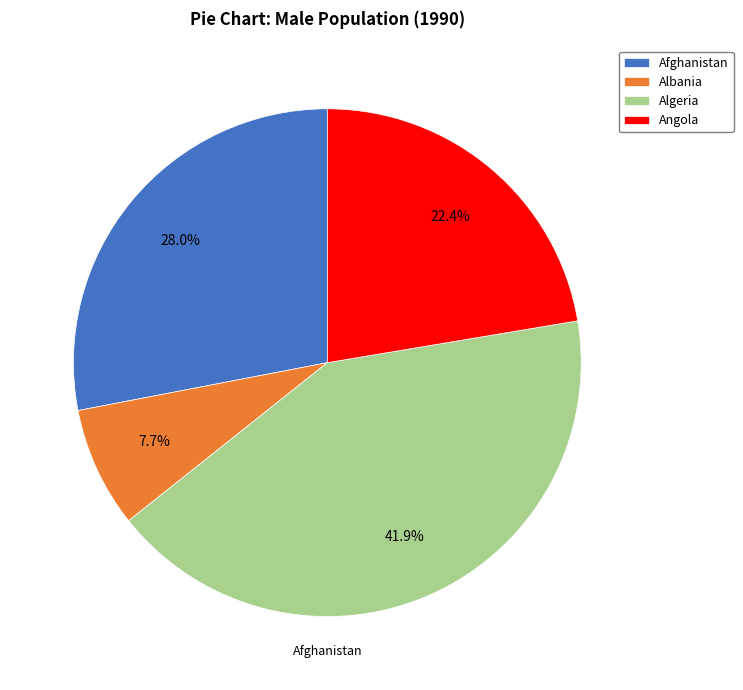

How many segments does this pie chart have?

4